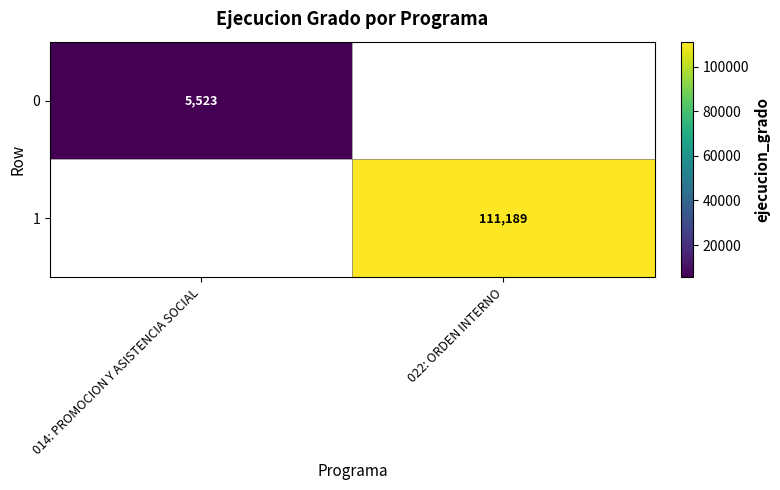

Which has a higher value, 014: PROMOCION Y ASISTENCIA SOCIAL or 022: ORDEN INTERNO?

022: ORDEN INTERNO